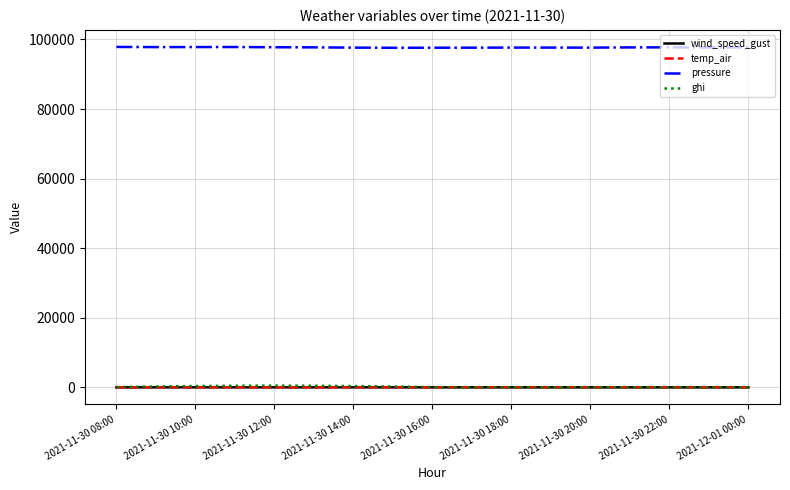

What is the maximum value shown in the chart?

97866.9